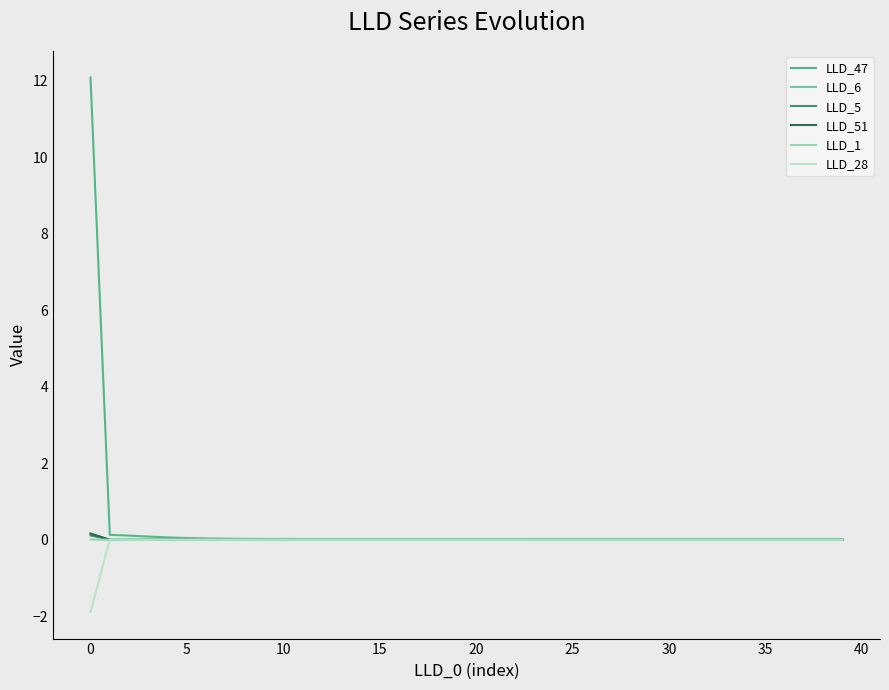

What is the maximum value shown in the chart?

12.1